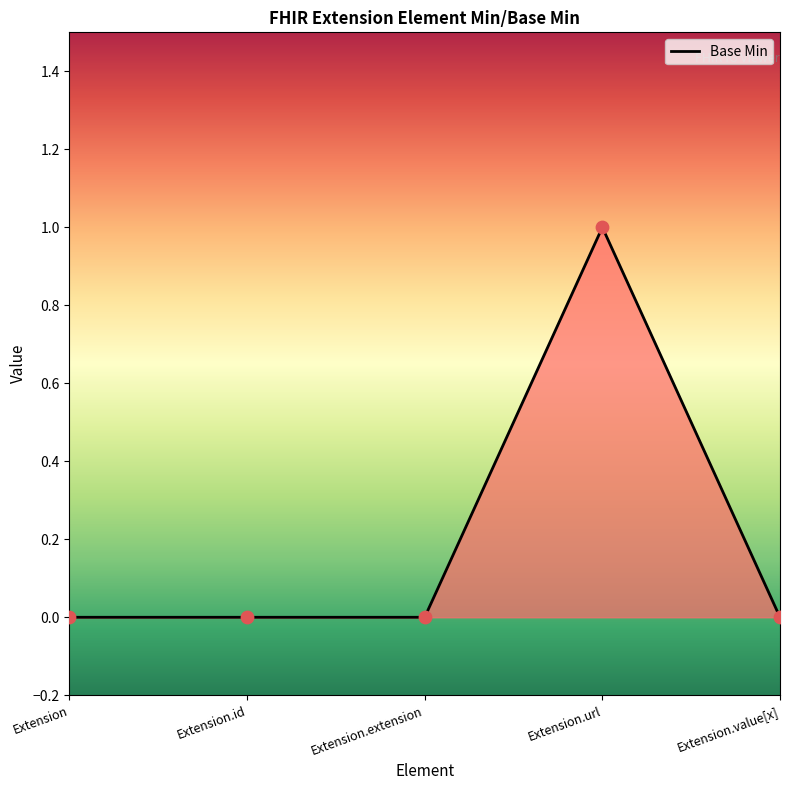

What position from the right is Extension.url?

2